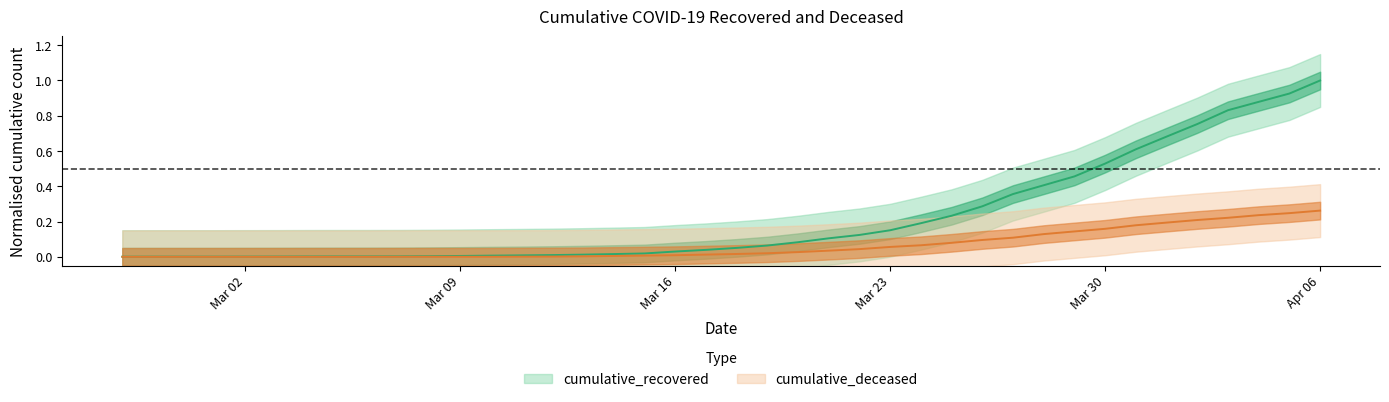

Which series has the largest total across all categories?

cumulative_recovered